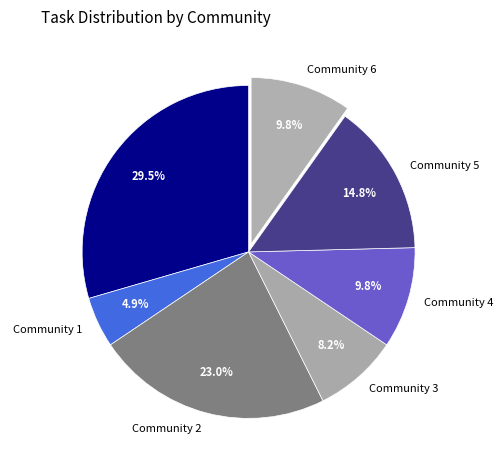

Is there a majority slice in this chart?

No